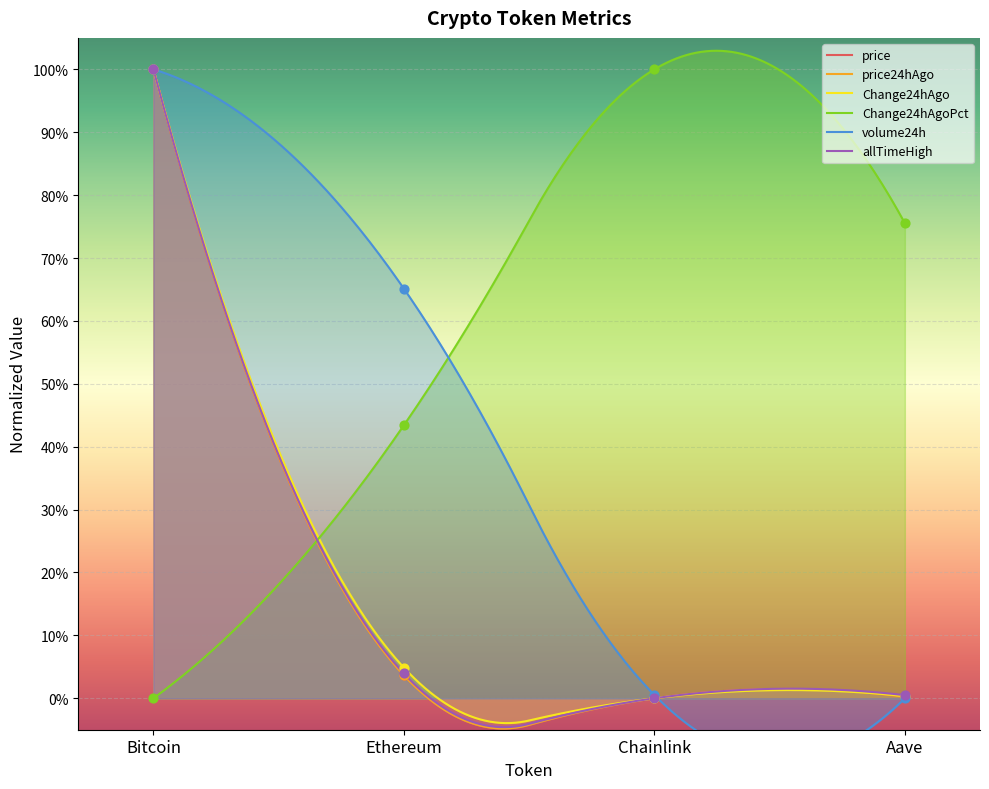

What are all the series names shown in the legend?

price, price24hAgo, Change24hAgo, Change24hAgoPct, volume24h, allTimeHigh